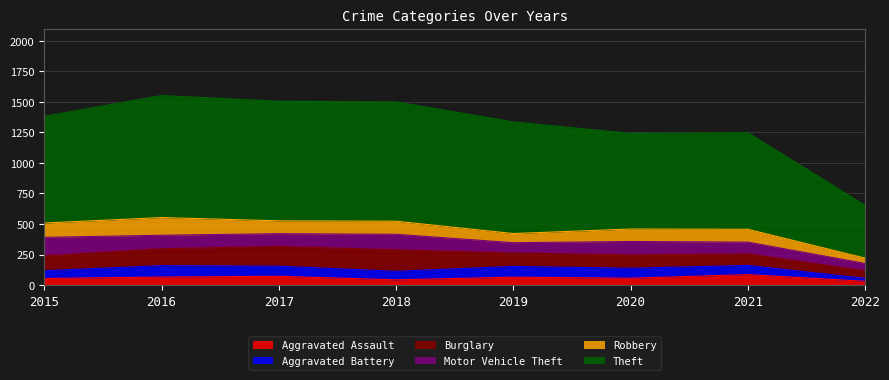

Rank the categories by Burglary value from lowest to highest.

2022, 2021, 2019, 2020, 2015, 2016, 2017, 2018